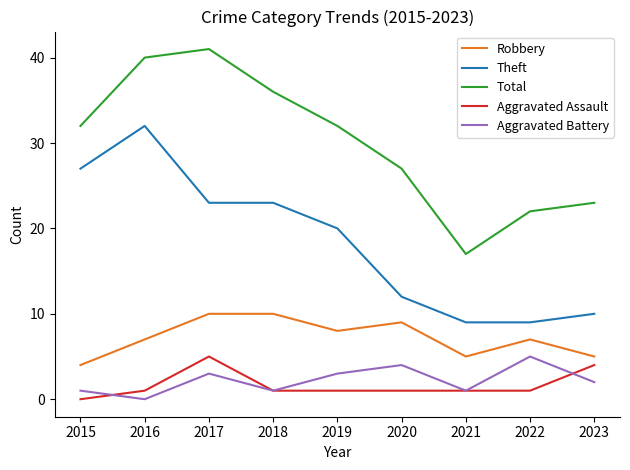

What is the difference between the highest and lowest values at 2016?

40